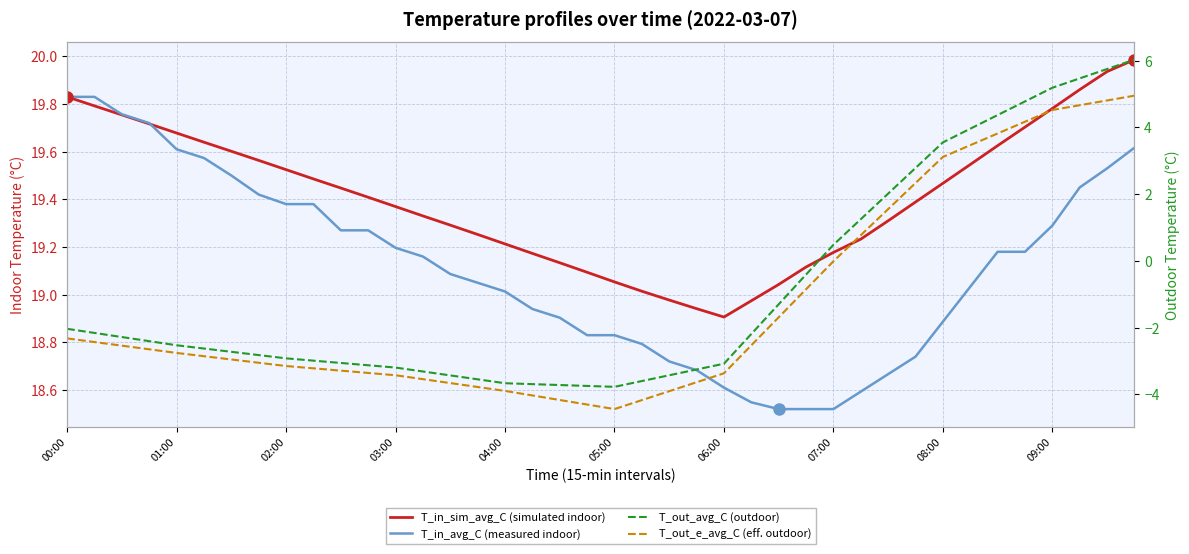

How many values in T_out_e_avg_C (eff. outdoor) are below zero?

29